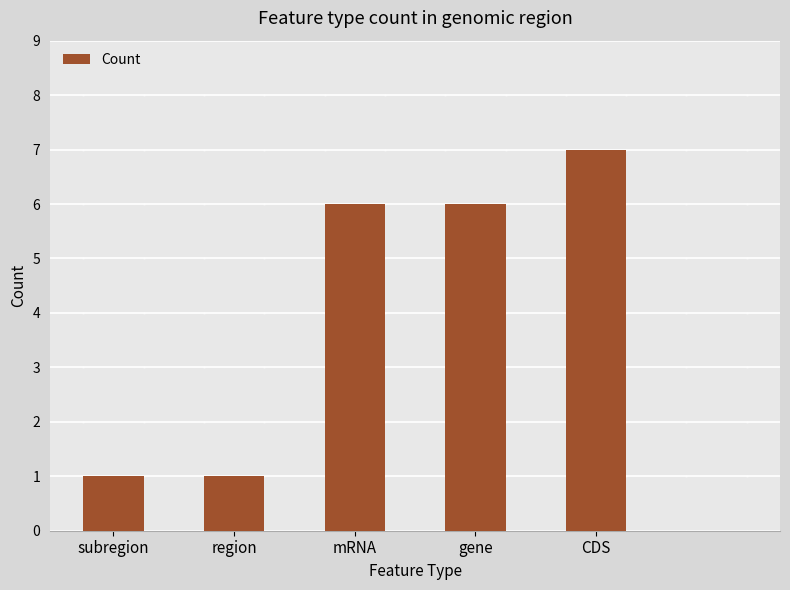

Which has a higher value, gene or CDS?

CDS